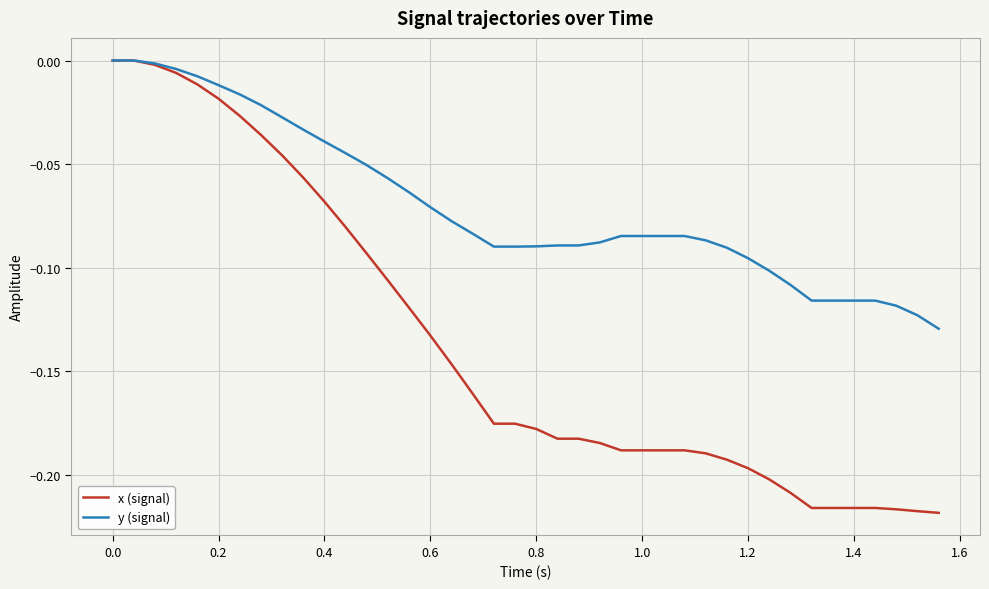

List the series in order of their overall mean, lowest first.

x (signal), y (signal)